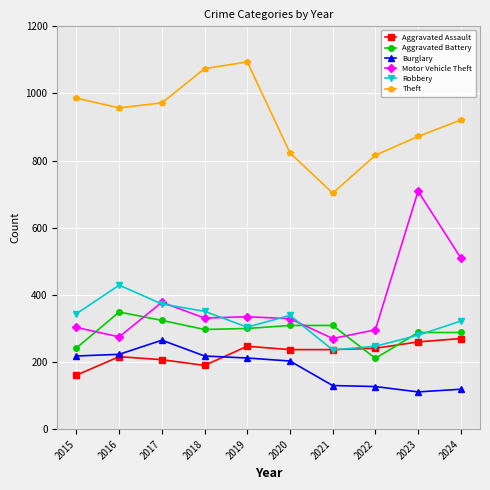

What is the minimum value shown in the chart?

111